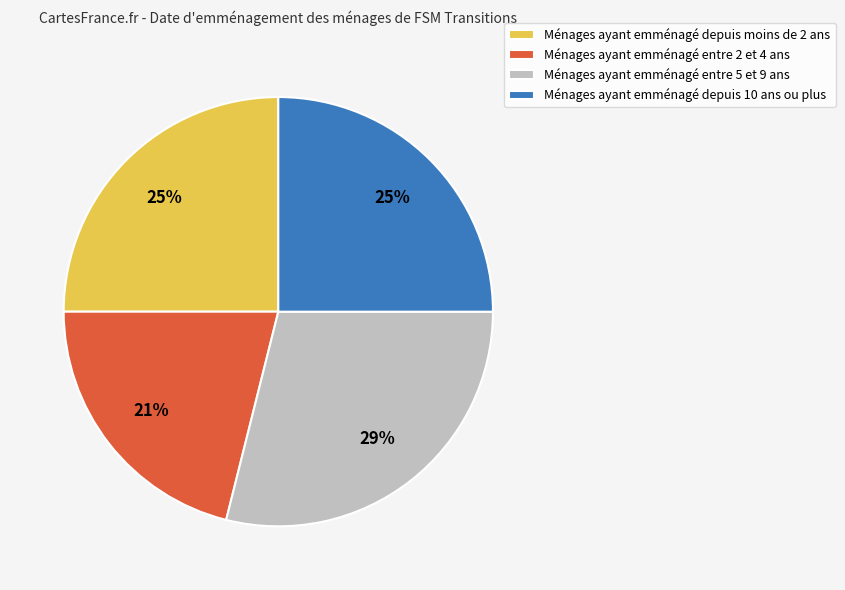

Count the number of slices in the pie.

4